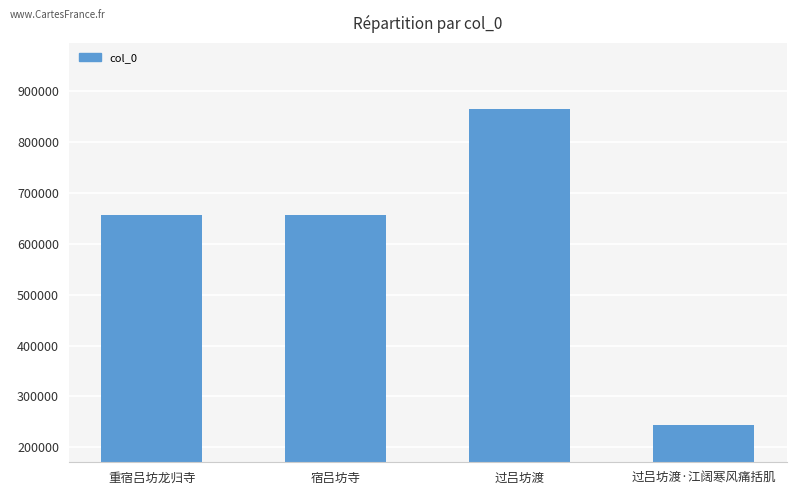

How many bars are there in total?

4